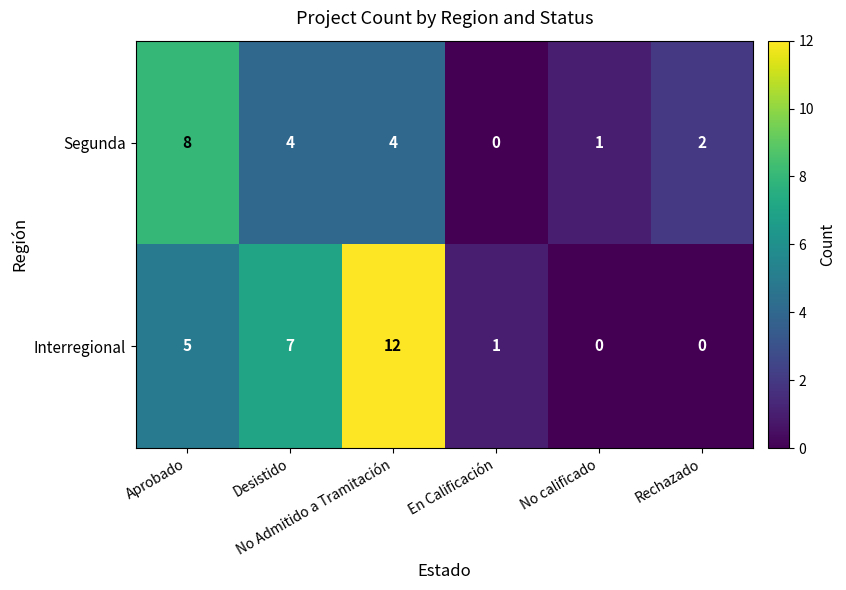

What is the difference between the maximum and second lowest values in the Segunda series?

7